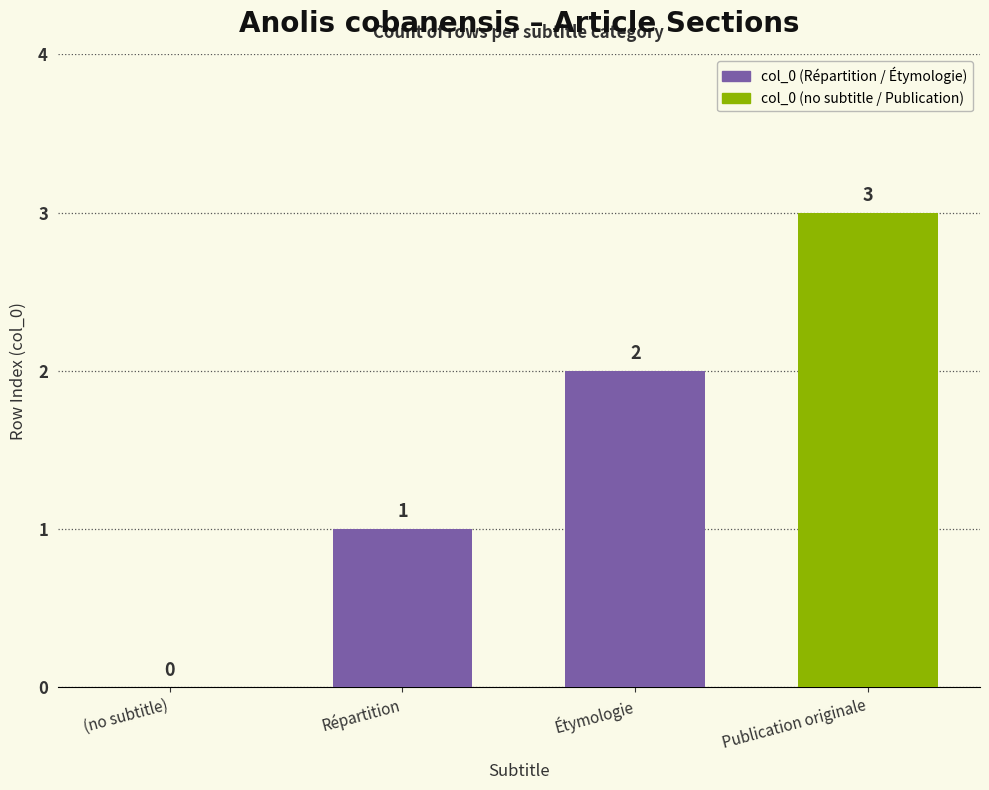

True or false: the data shows 3 at Étymologie.

False